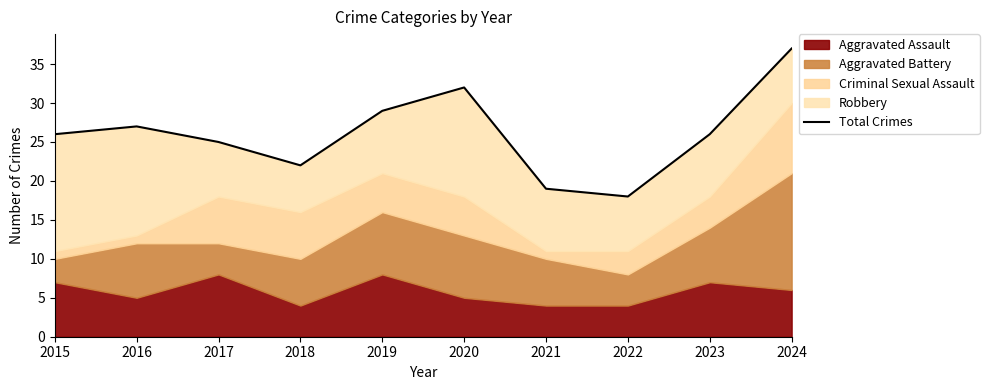

What is the sum of all values?

261